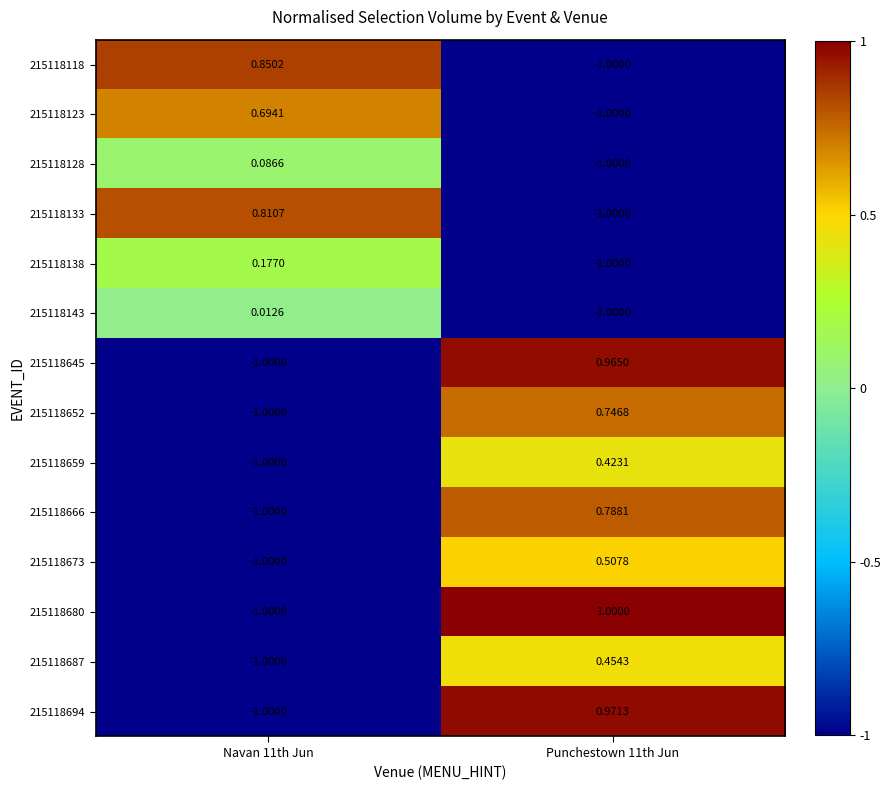

Reading left to right, extract all data points from this chart.

215118118: Navan 11th Jun=0.9	Punchestown 11th Jun=-1.0
215118123: Navan 11th Jun=0.7	Punchestown 11th Jun=-1.0
215118128: Navan 11th Jun=0.1	Punchestown 11th Jun=-1.0
215118133: Navan 11th Jun=0.8	Punchestown 11th Jun=-1.0
215118138: Navan 11th Jun=0.2	Punchestown 11th Jun=-1.0
215118143: Navan 11th Jun=0.0	Punchestown 11th Jun=-1.0
215118645: Navan 11th Jun=-1.0	Punchestown 11th Jun=1.0
215118652: Navan 11th Jun=-1.0	Punchestown 11th Jun=0.7
215118659: Navan 11th Jun=-1.0	Punchestown 11th Jun=0.4
215118666: Navan 11th Jun=-1.0	Punchestown 11th Jun=0.8
215118673: Navan 11th Jun=-1.0	Punchestown 11th Jun=0.5
215118680: Navan 11th Jun=-1.0	Punchestown 11th Jun=1.0
215118687: Navan 11th Jun=-1.0	Punchestown 11th Jun=0.5
215118694: Navan 11th Jun=-1.0	Punchestown 11th Jun=1.0